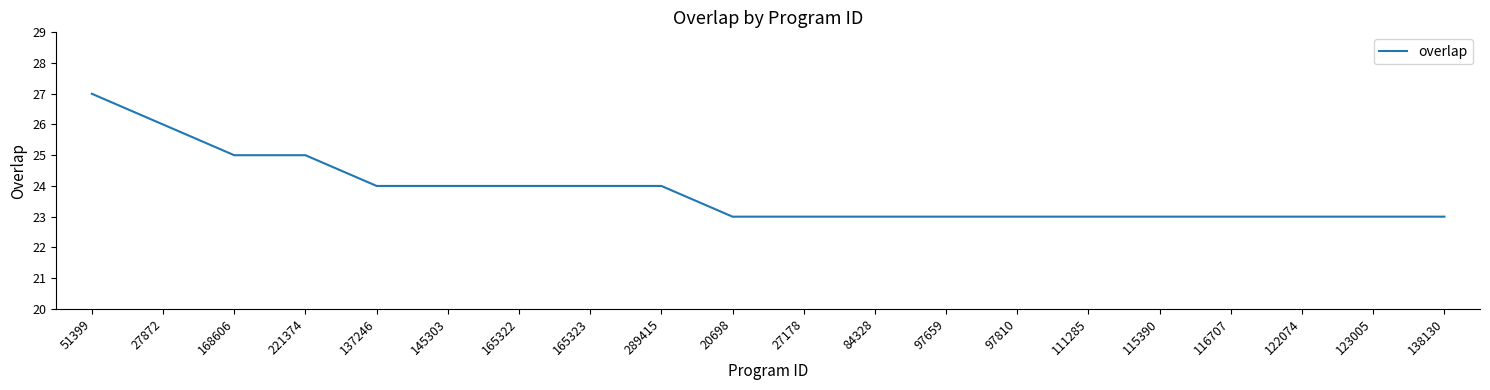

Which label corresponds to the largest value in the chart?

51399